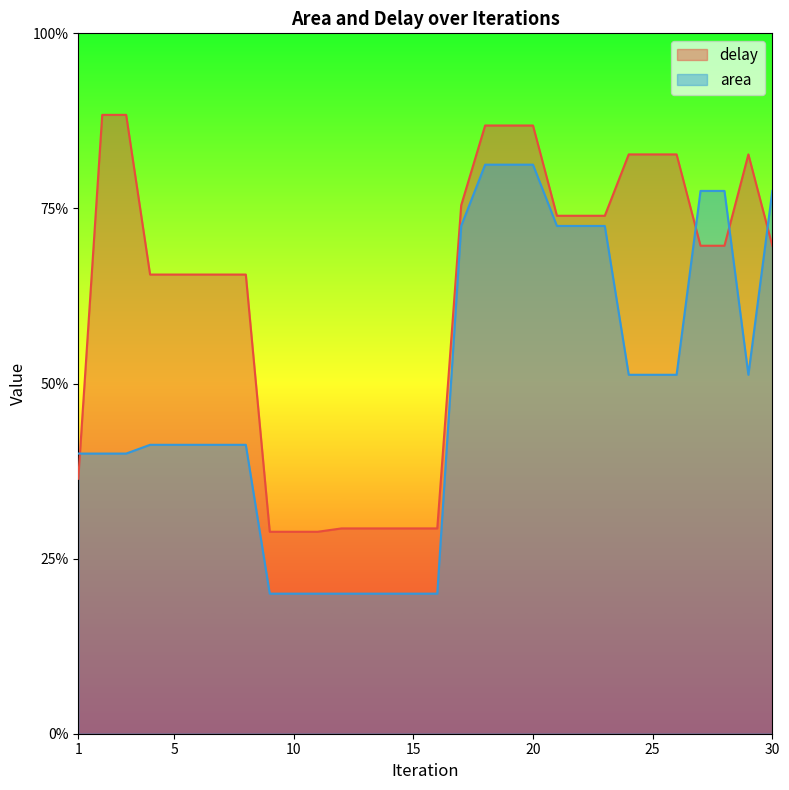

What is the value of the delay point at the 2nd from the left?

0.9